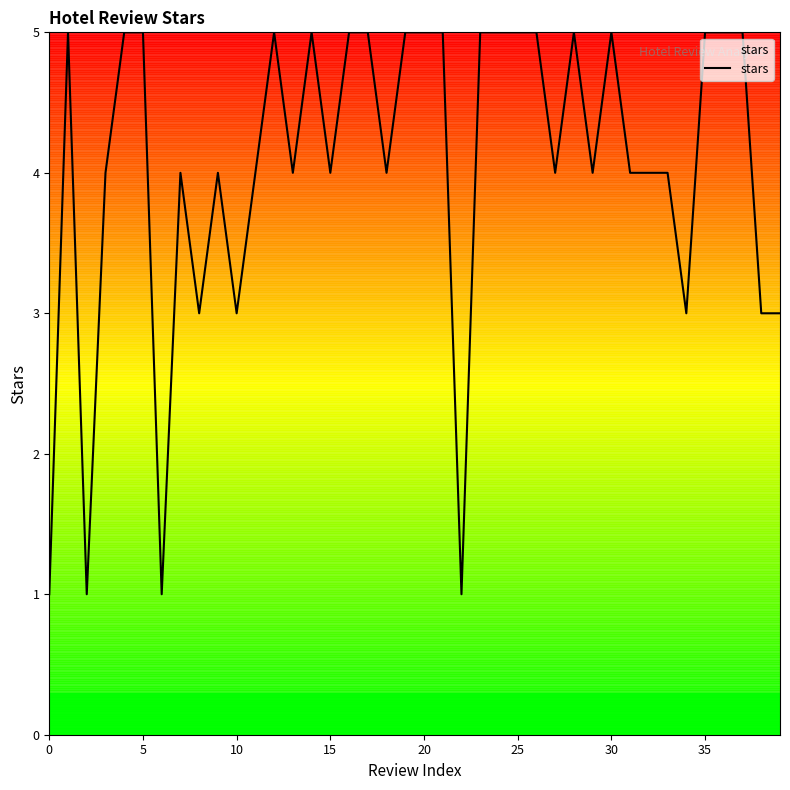

What is the difference between the maximum and minimum values?

4